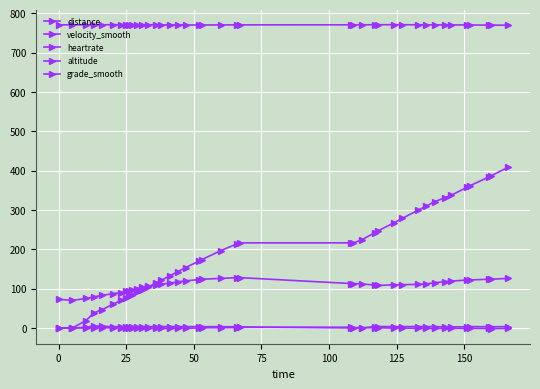

How many values in the grade_smooth series are below 0?

23